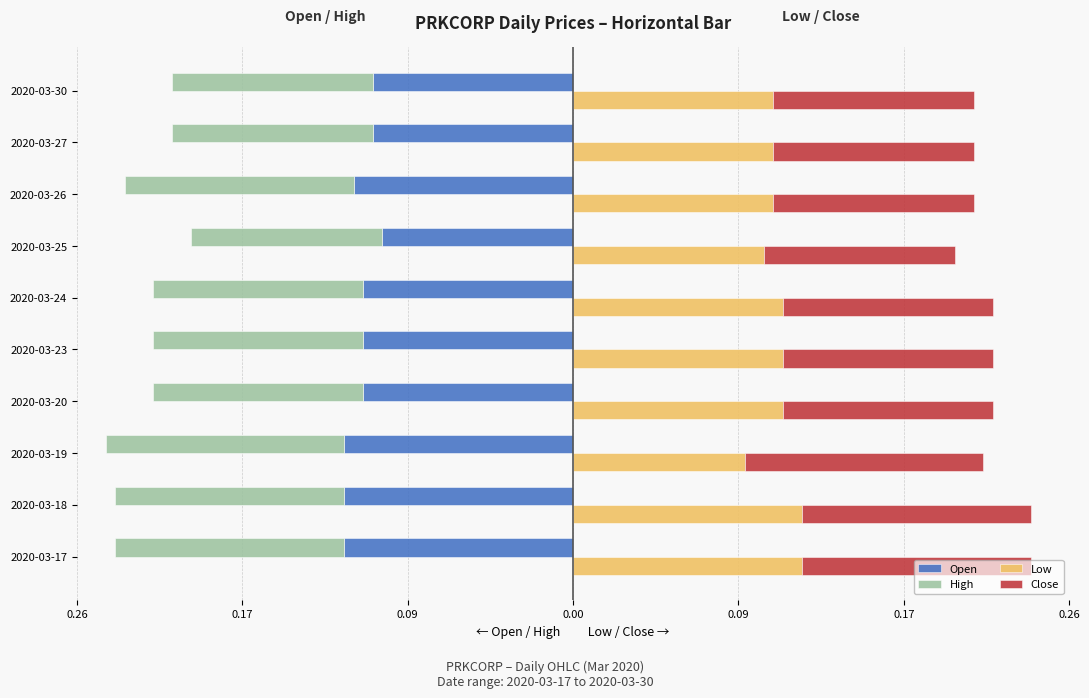

Is the value of Close at 2020-03-19 greater than the value of High at 2020-03-17?

Yes